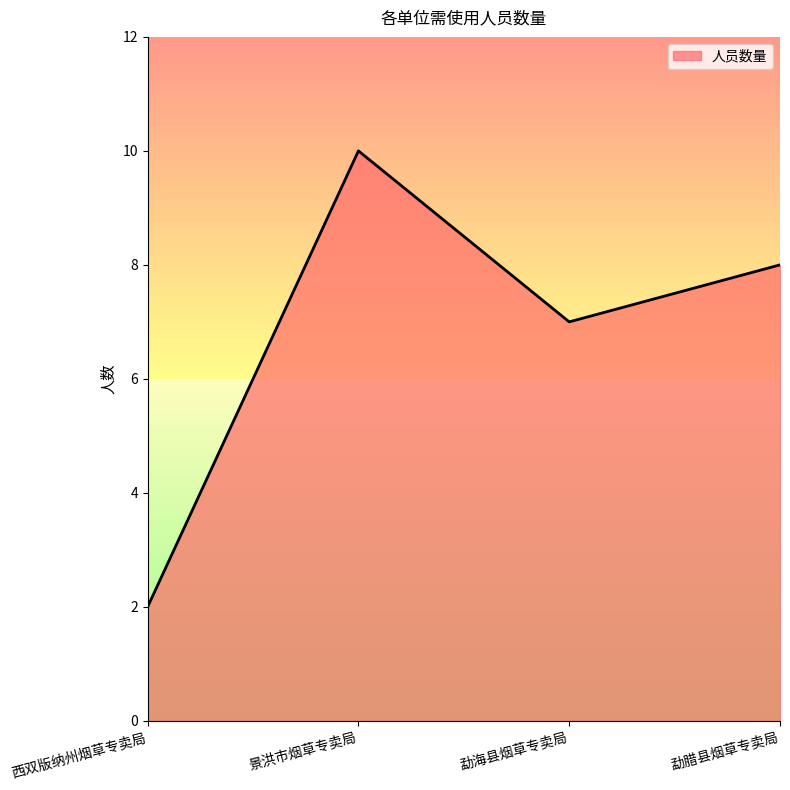

Reading right to left, list all the values displayed in this chart.

勐腊县烟草专卖局=8	勐海县烟草专卖局=7	景洪市烟草专卖局=10	西双版纳州烟草专卖局=2